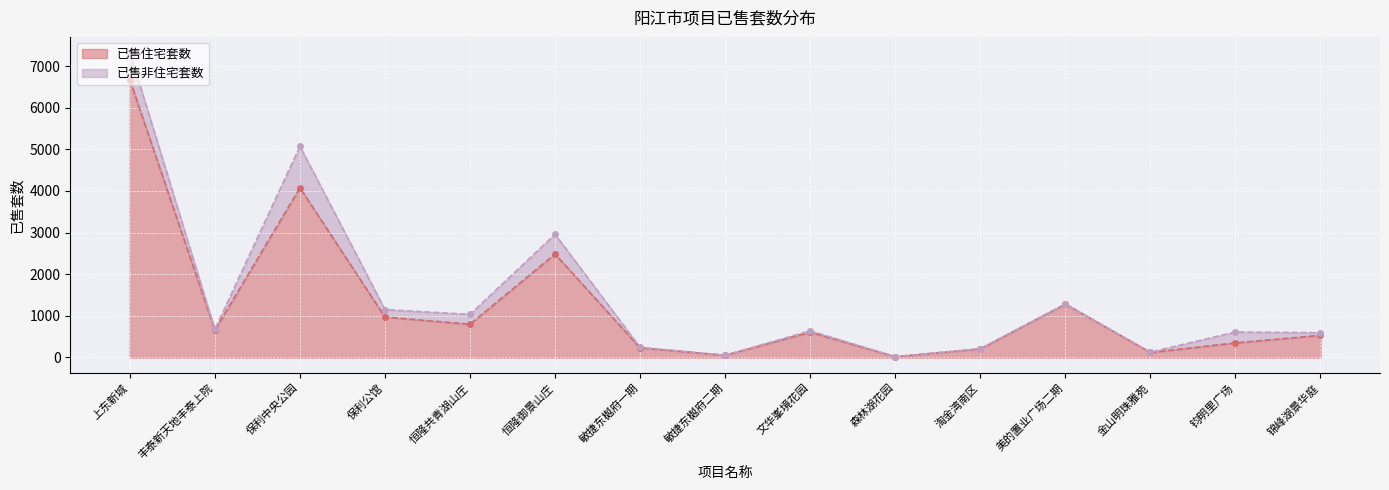

Reading left to right, extract all data points from this chart.

6672	656	4077	971	799	2485	232	54	607	20	206	1283	120	350	532